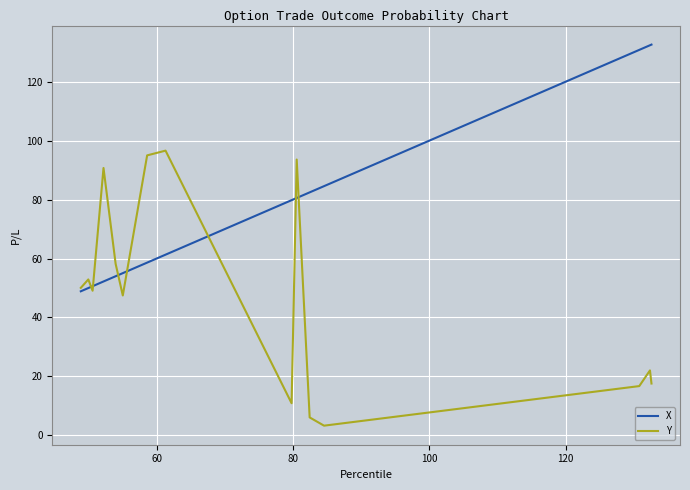

List the series in order of their peak value, lowest first.

Y, X